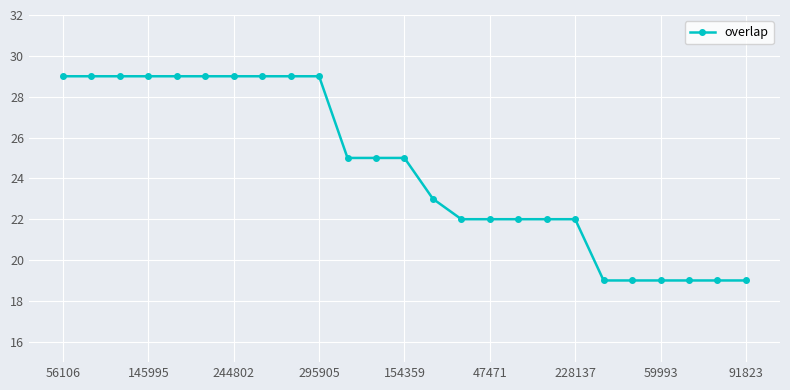

What is the greatest value displayed?

29